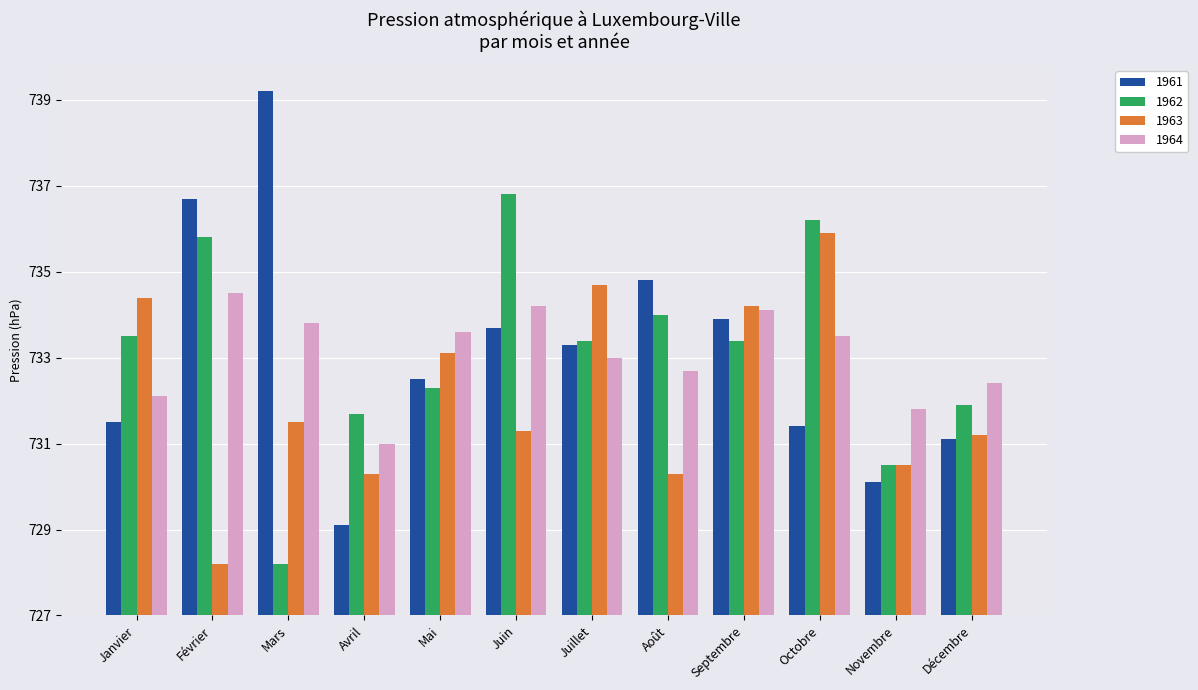

Which category has the lowest value in the 1963 series?

Février